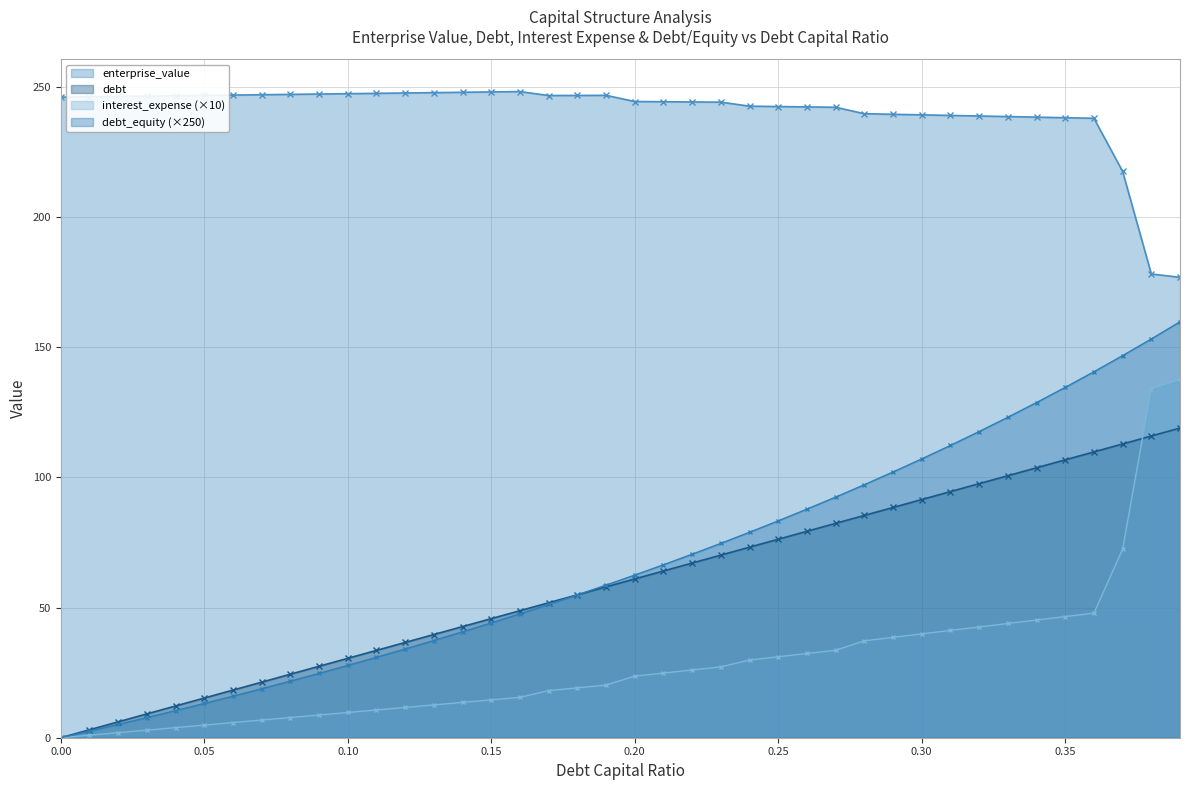

How many lines are shown in the chart?

4